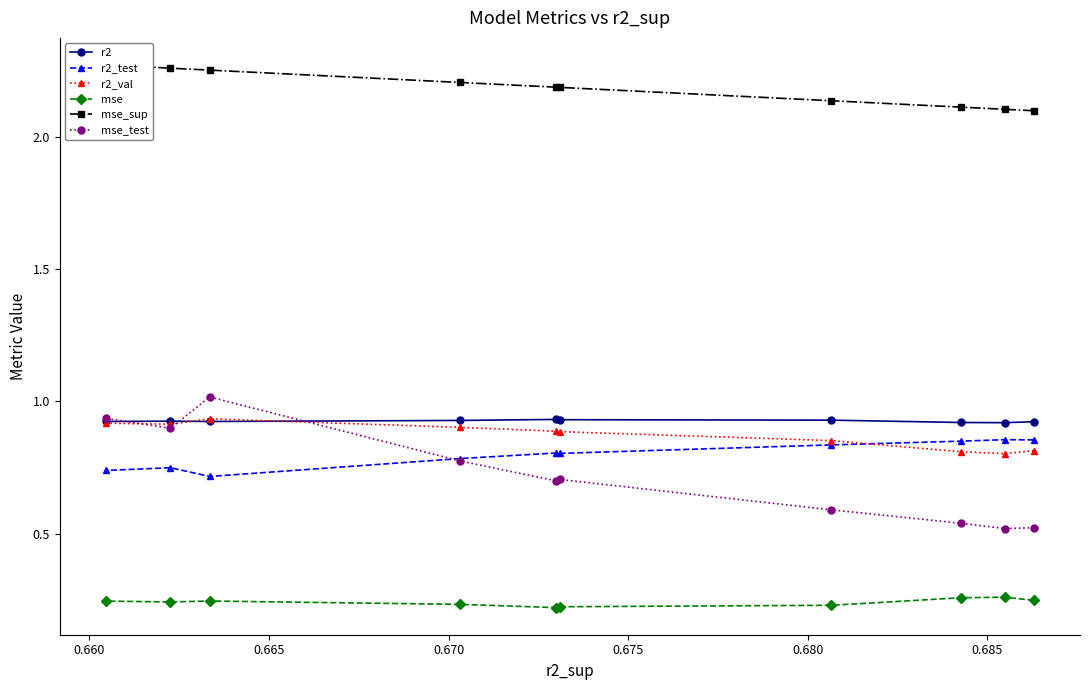

What is the value of the mse_test point at the 7th from the left?

0.6